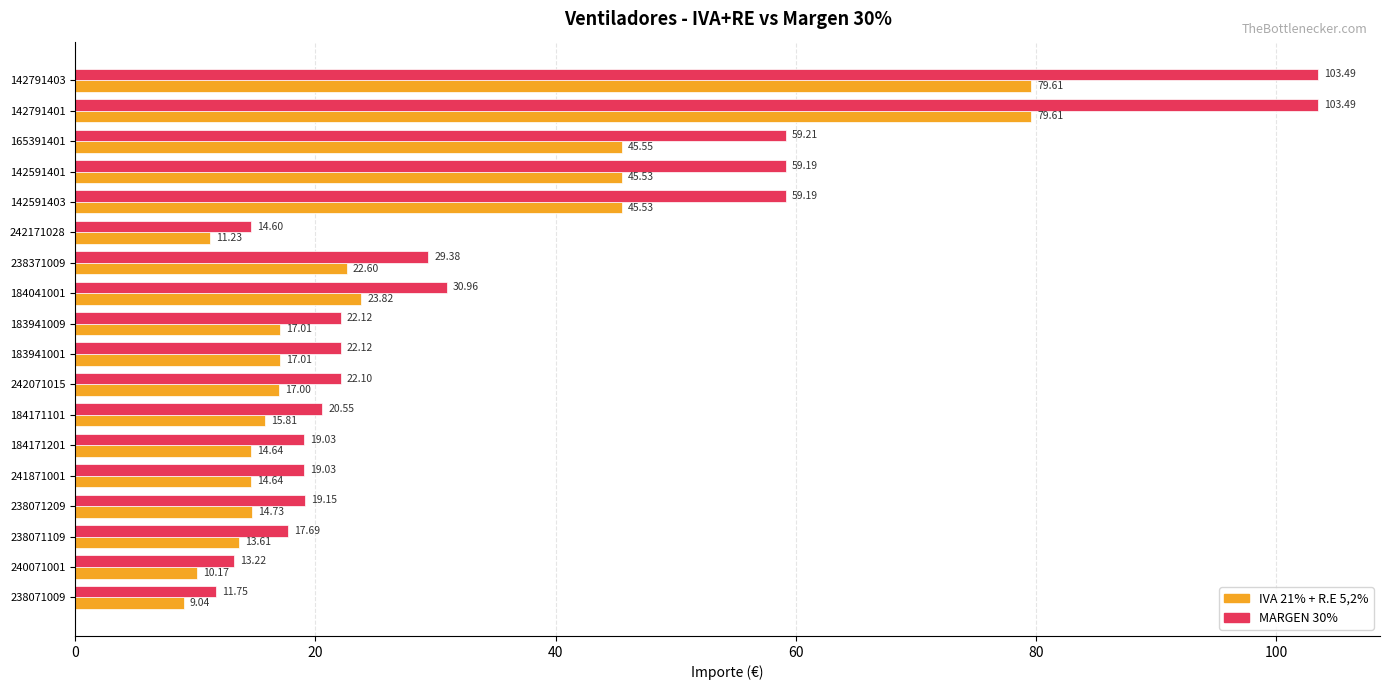

What is the minimum value for IVA 21% + R.E 5,2%?

9.0